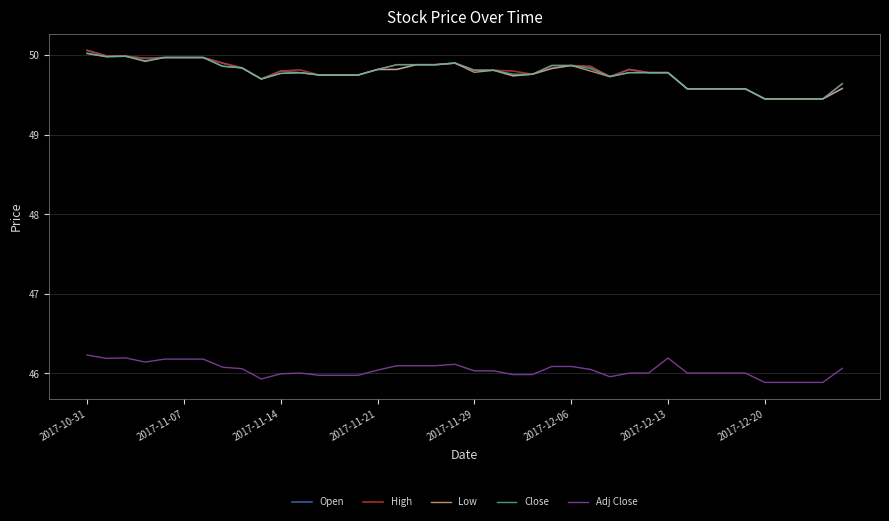

True or false: Open has more than 2 points higher than both neighbors.

True